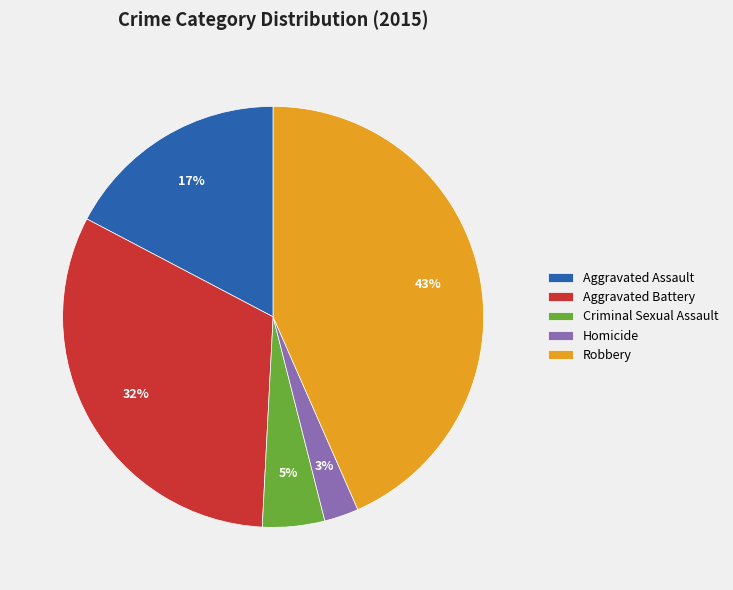

Between Aggravated Battery and Homicide, which is larger?

Aggravated Battery